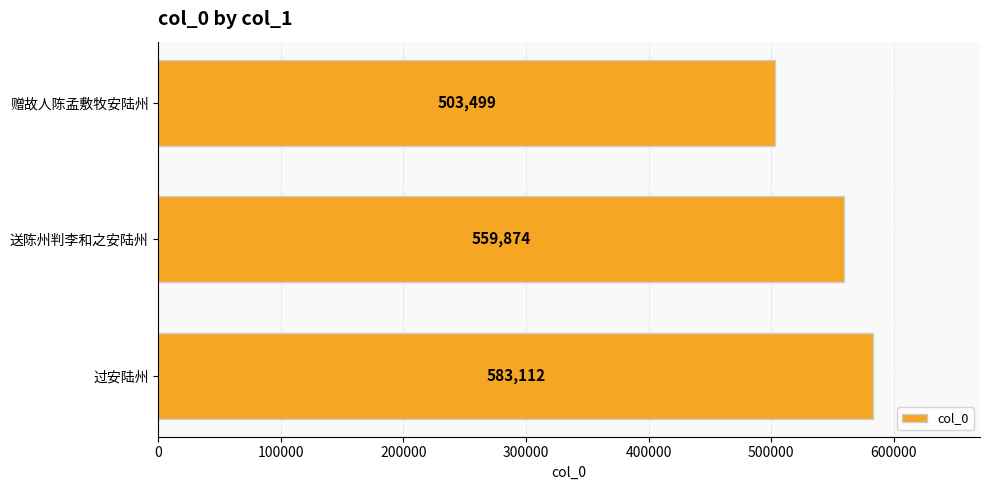

Reading bottom to top, what are all the values shown in this chart?

583112	559874	503499